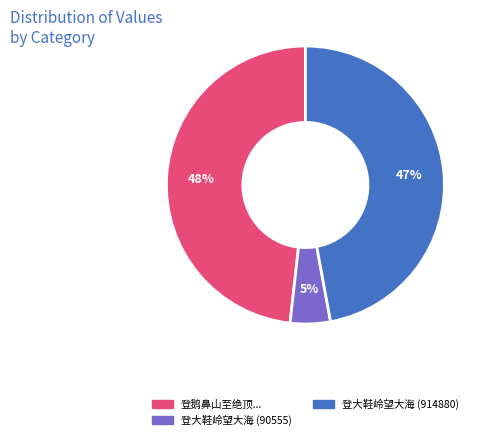

To the nearest percent, what is the average slice percentage?

33%